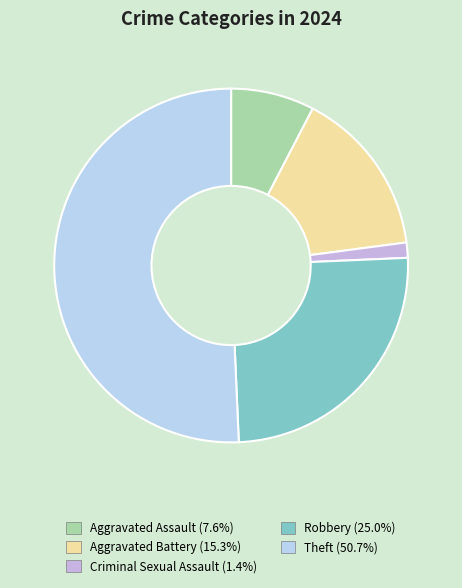

How many segments does this pie chart have?

5